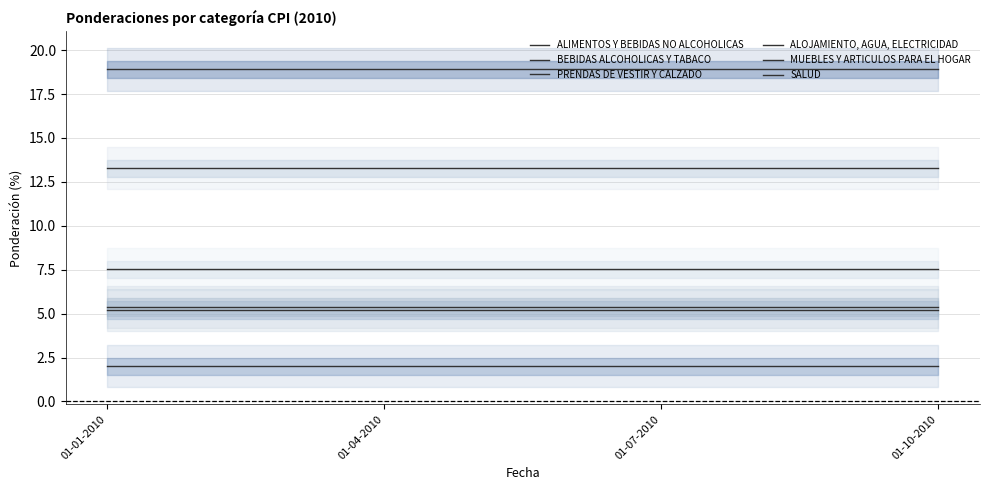

Reading left to right, list all the values displayed in this chart.

ALIMENTOS Y BEBIDAS NO ALCOHOLICAS: 01-01-2010=18.9	01-04-2010=18.9	01-07-2010=18.9	01-10-2010=18.9
BEBIDAS ALCOHOLICAS Y TABACO: 01-01-2010=2.0	01-04-2010=2.0	01-07-2010=2.0	01-10-2010=2.0
PRENDAS DE VESTIR Y CALZADO: 01-01-2010=5.2	01-04-2010=5.2	01-07-2010=5.2	01-10-2010=5.2
ALOJAMIENTO, AGUA, ELECTRICIDAD: 01-01-2010=13.3	01-04-2010=13.3	01-07-2010=13.3	01-10-2010=13.3
MUEBLES Y ARTICULOS PARA EL HOGAR: 01-01-2010=7.5	01-04-2010=7.5	01-07-2010=7.5	01-10-2010=7.5
SALUD: 01-01-2010=5.4	01-04-2010=5.4	01-07-2010=5.4	01-10-2010=5.4